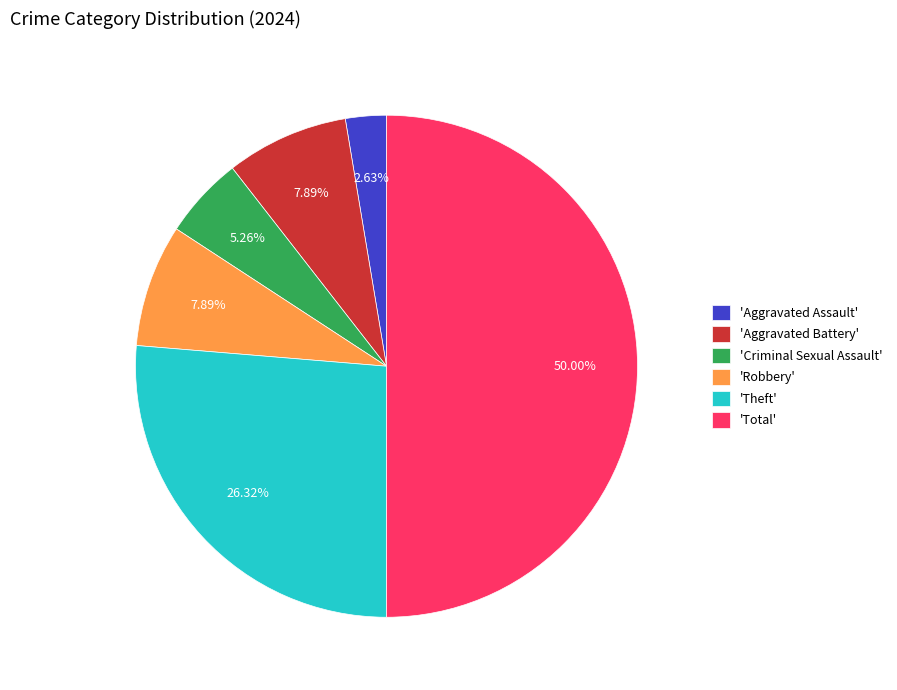

To the nearest percent, what is the difference between the largest and smallest slice percentages?

47%